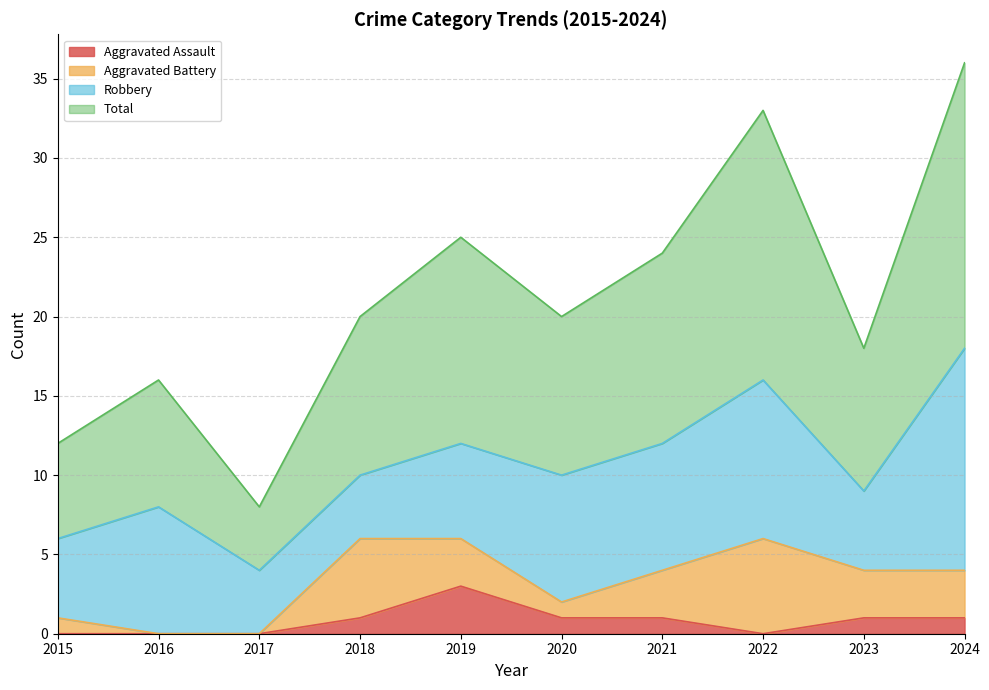

True or false: Aggravated Assault and Total intersect in this chart.

False